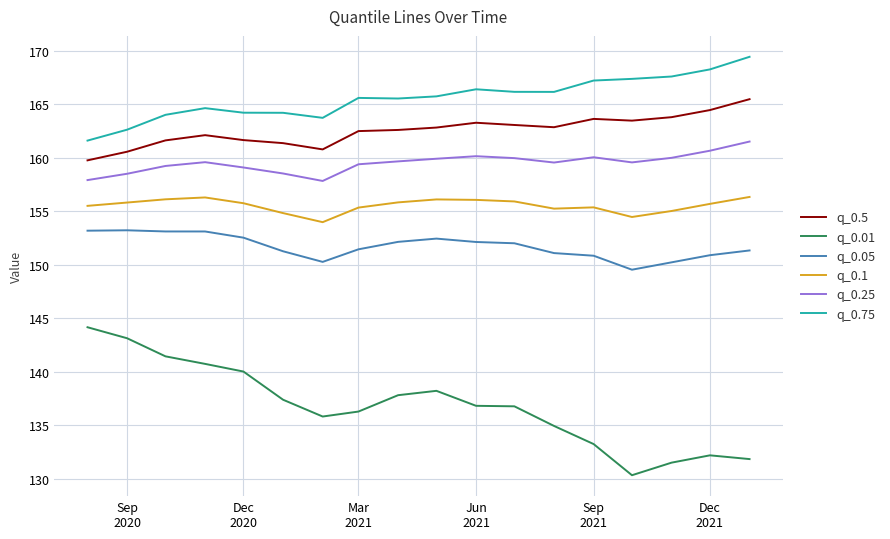

Which series has the largest total across all categories?

q_0.75